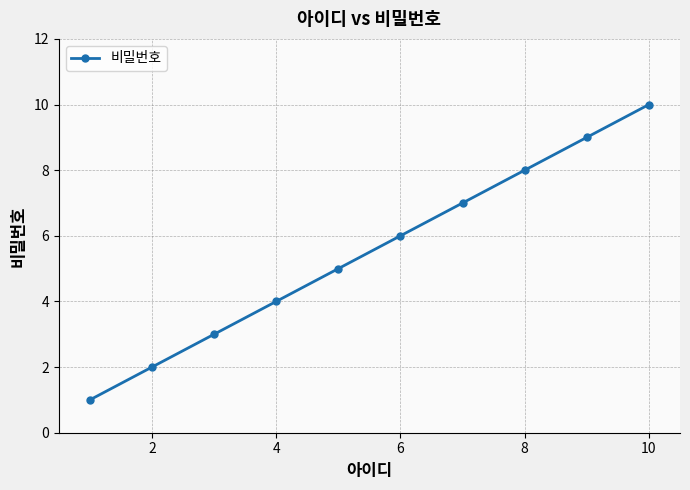

What is the greatest value displayed?

10